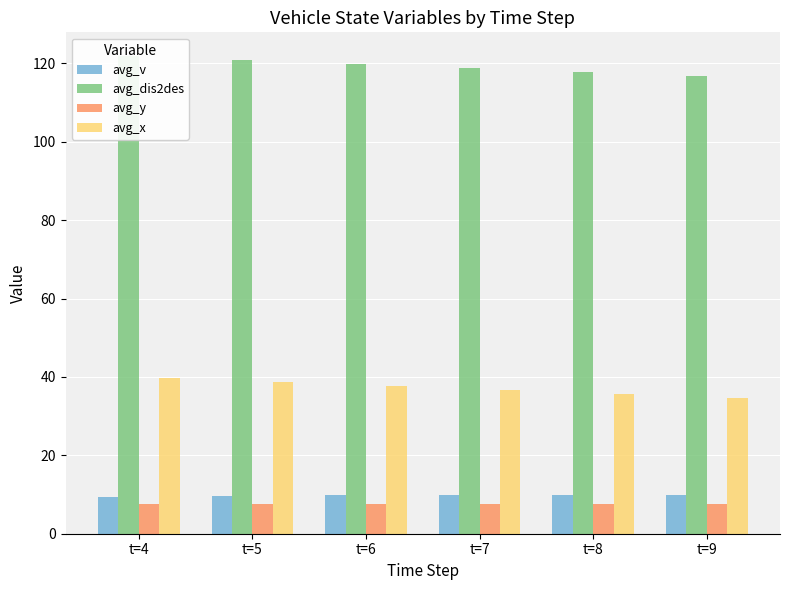

Reading left to right, transcribe all the data shown in this chart.

avg_v: 9.4	9.6	9.8	10.0	10.0	10.0
avg_dis2des: 121.8	120.9	119.9	118.9	117.9	116.9
avg_y: 7.5	7.5	7.5	7.5	7.5	7.5
avg_x: 39.6	38.7	37.7	36.7	35.7	34.7